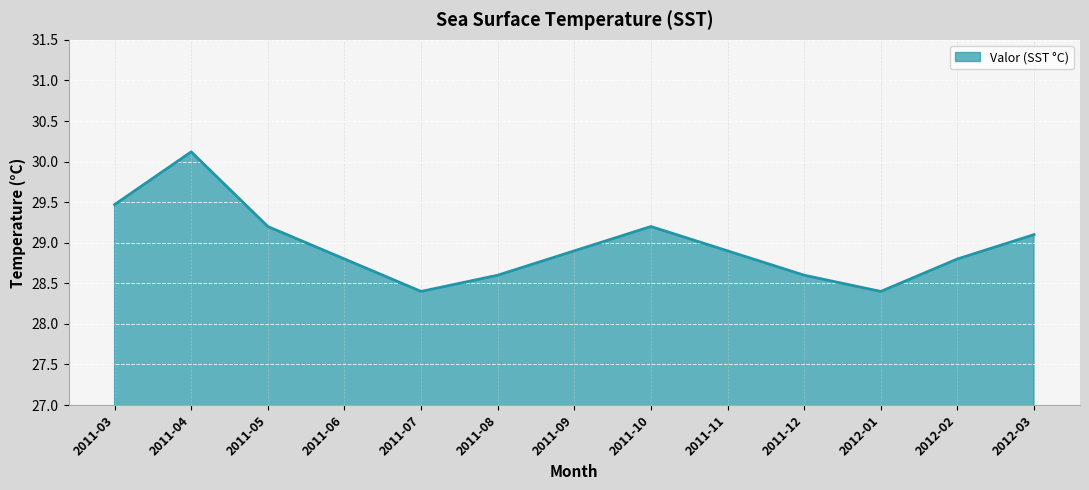

What position from the left is 2011-11?

9